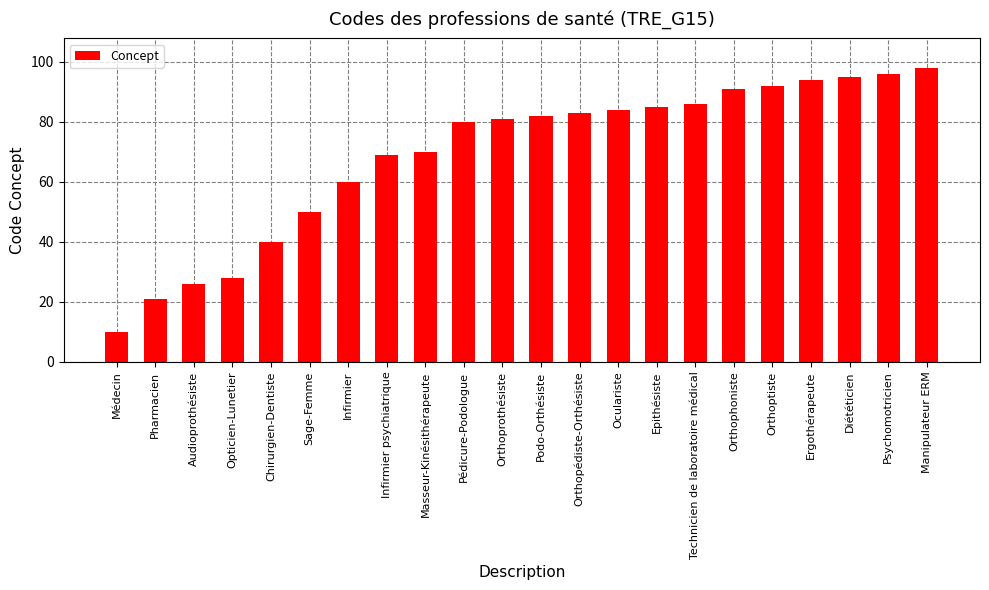

What is the label of the 17th bar from the left?

Orthophoniste